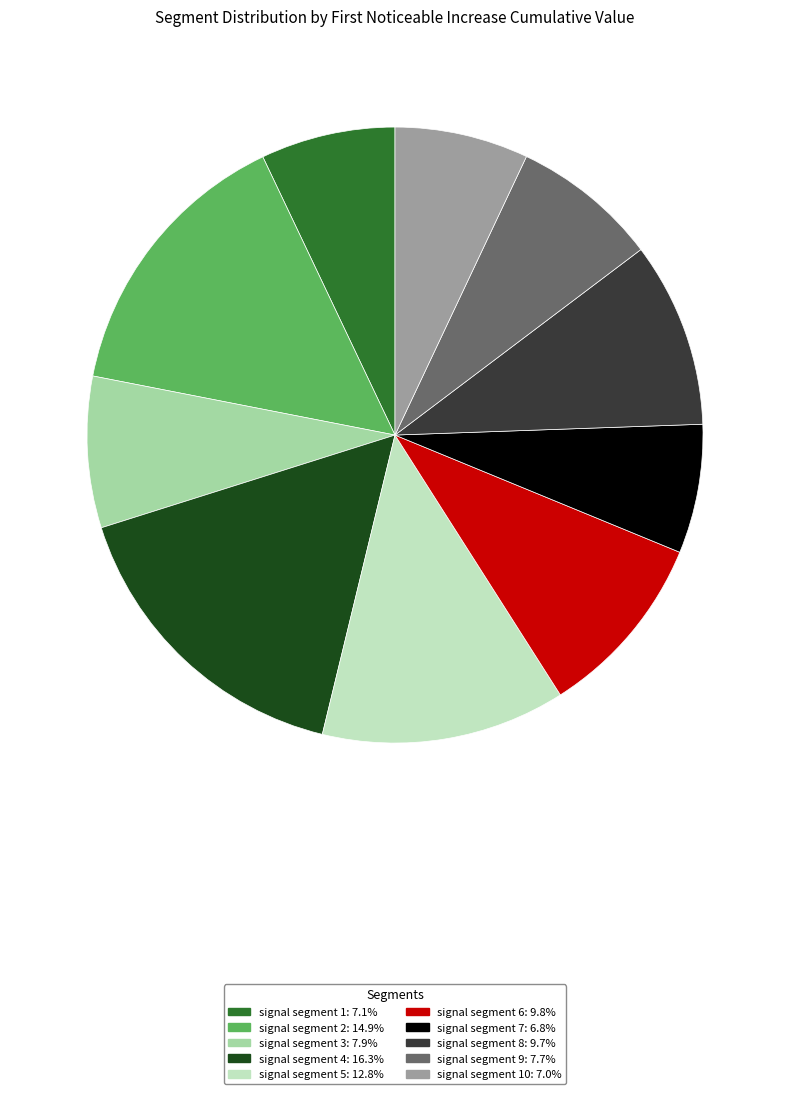

Is there a majority slice in this chart?

No